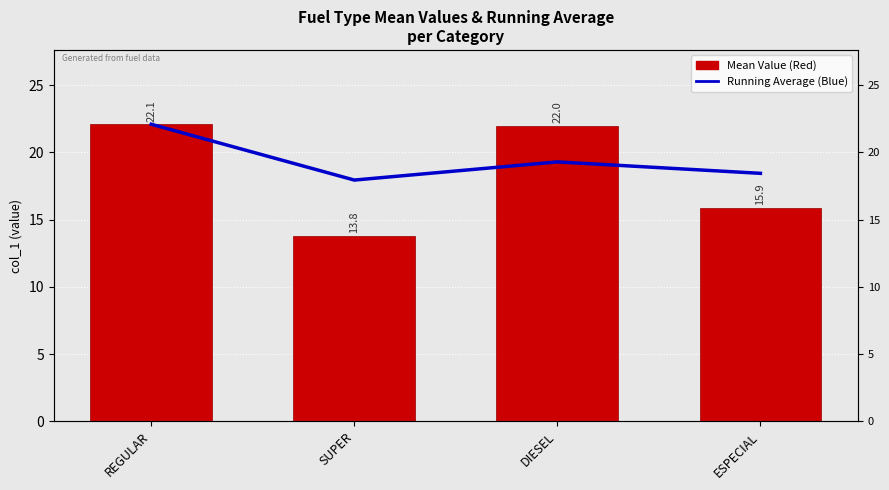

Reading right to left, what are all the values shown in this chart?

Running Average (Blue): ESPECIAL=18.5	DIESEL=19.3	SUPER=18.0	REGULAR=22.1
Mean Value (Red): ESPECIAL=15.9	DIESEL=22.0	SUPER=13.8	REGULAR=22.1